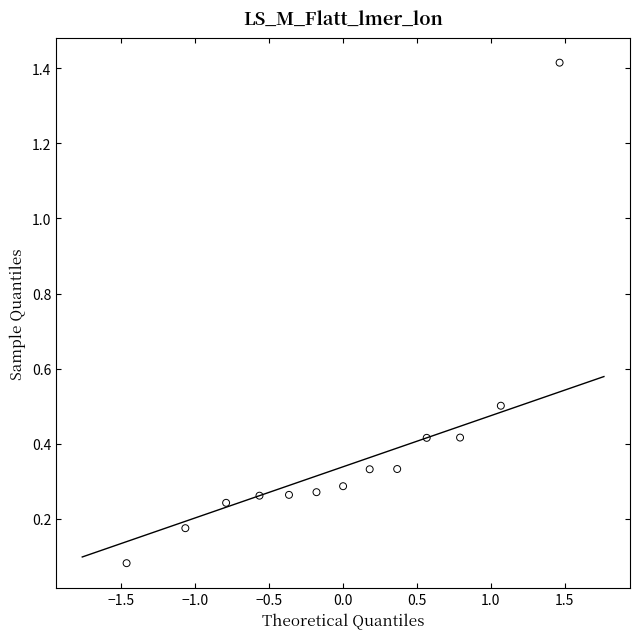

What is the range of Y values (max minus min)?

1.3